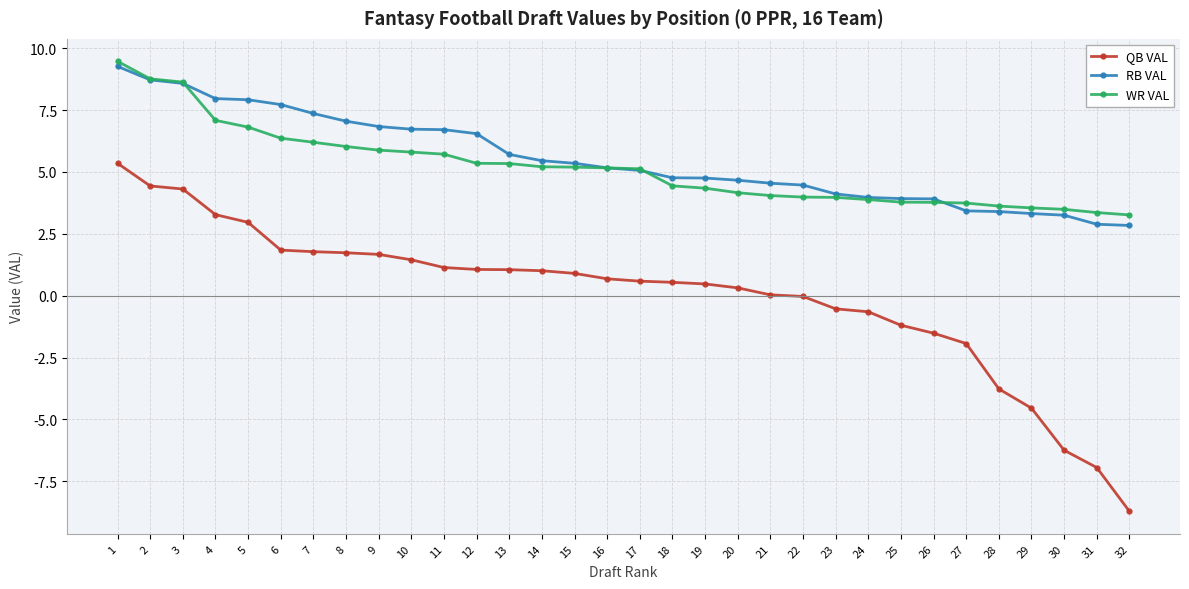

Is it true that WR VAL equals 2.0 at 7?

False